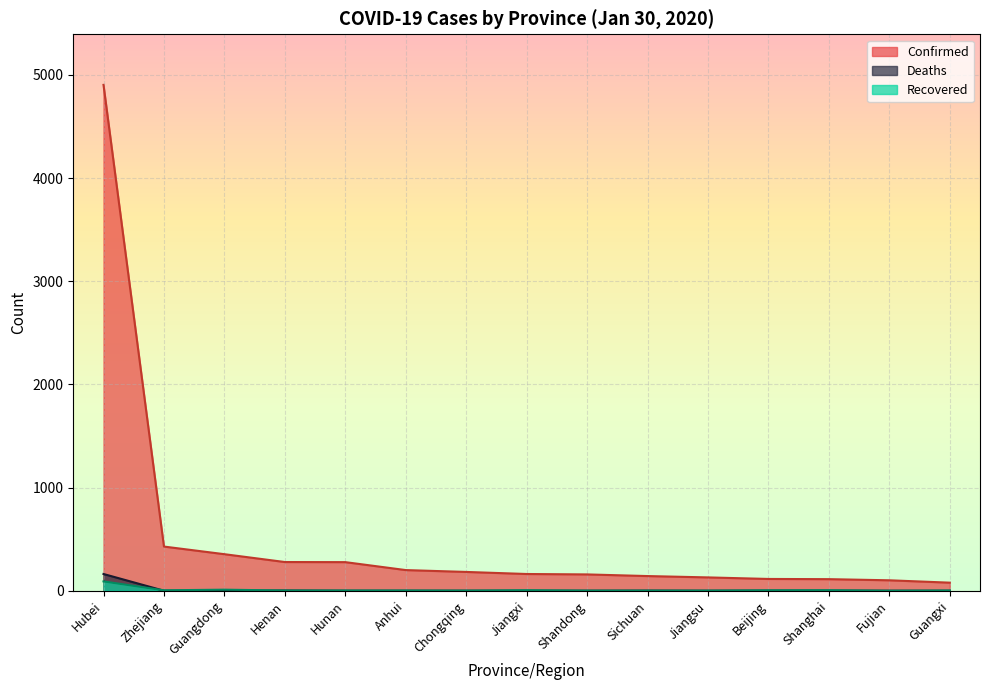

At how many categories does at least one series exceed 1990?

1